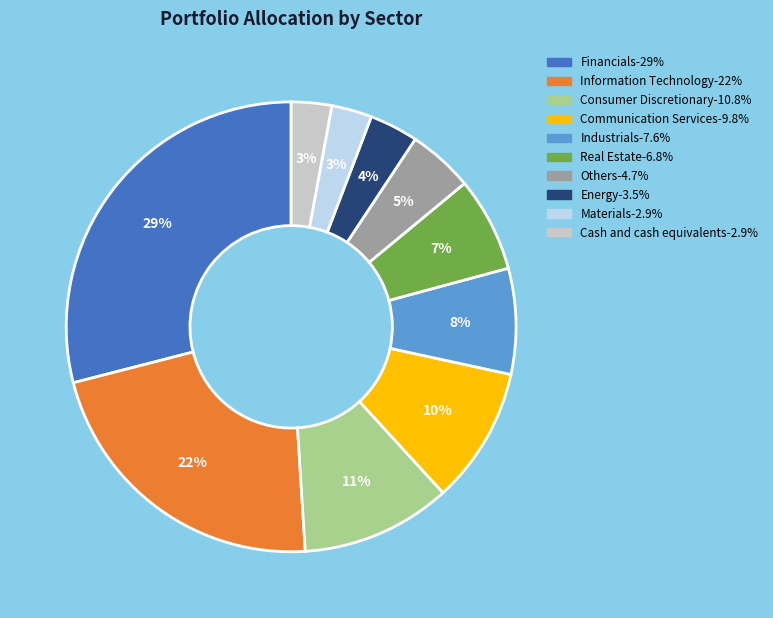

Combined, do Cash and cash equivalents and Materials account for over 50%?

No